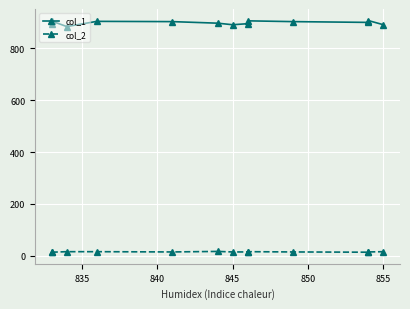

True or false: col_2 has a value of 16 at 855.

True